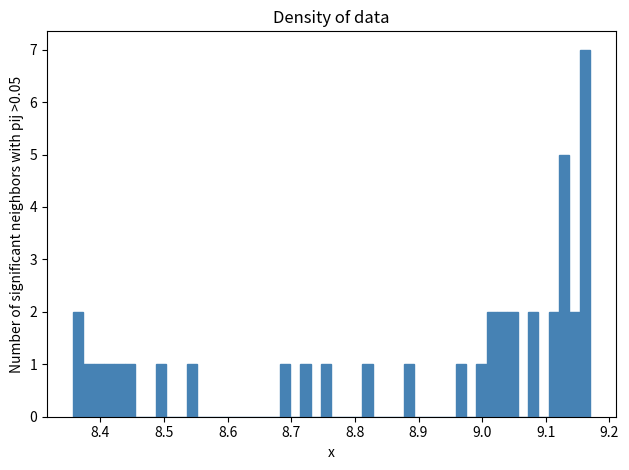

Read against the x-axis, roughly where is the centre of the tallest bar?

9.16